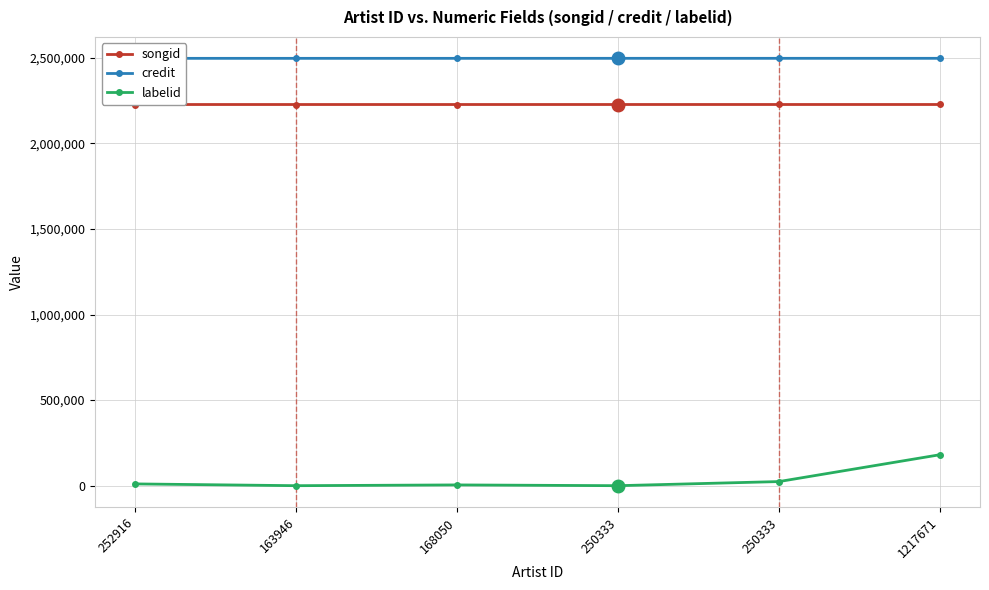

True or false: credit has a value of 3728634 at 163946.

False